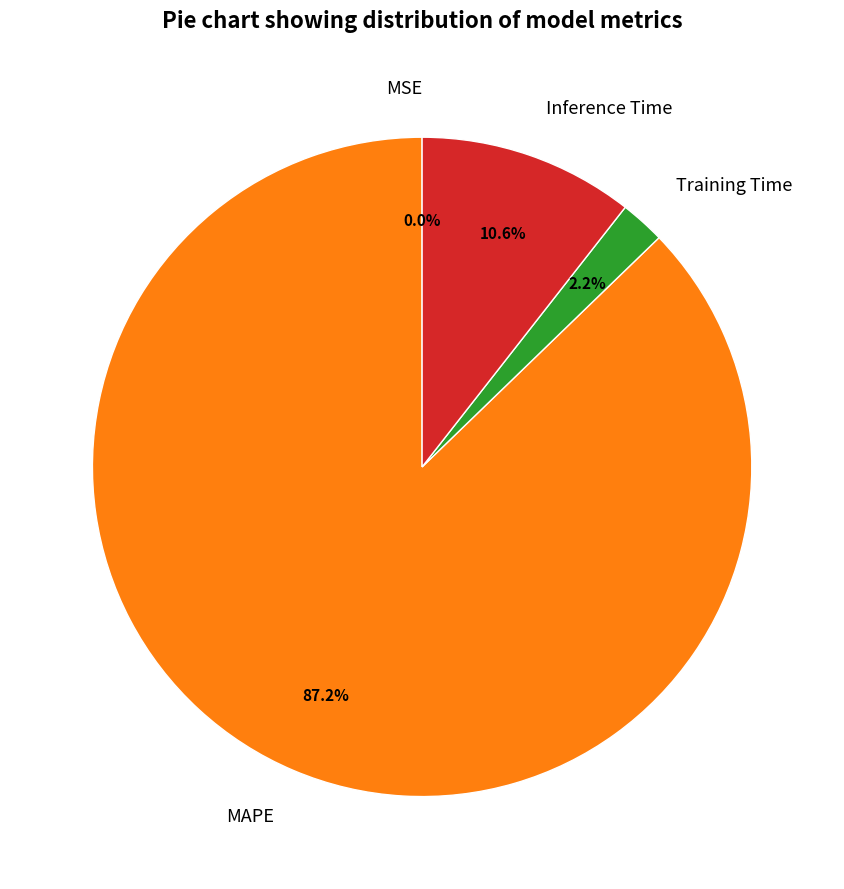

Do Inference Time and Training Time together represent more than half of the pie?

No